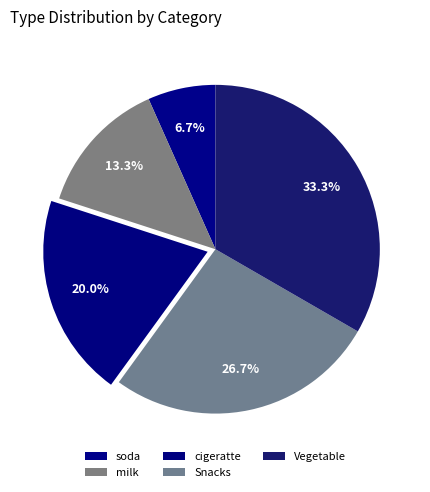

Does Vegetable represent more than half of the total?

No